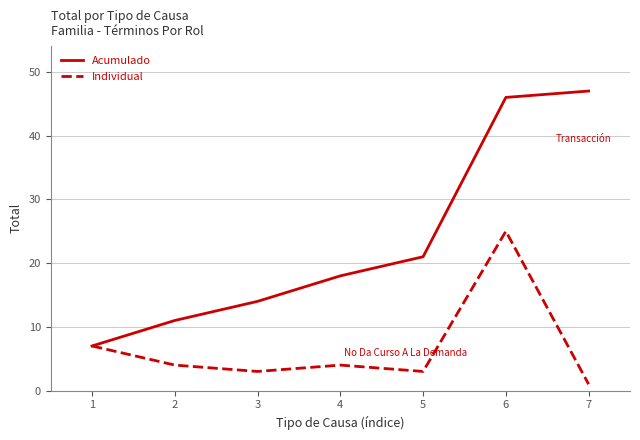

List the series in order of their peak value, highest first.

Acumulado, Individual